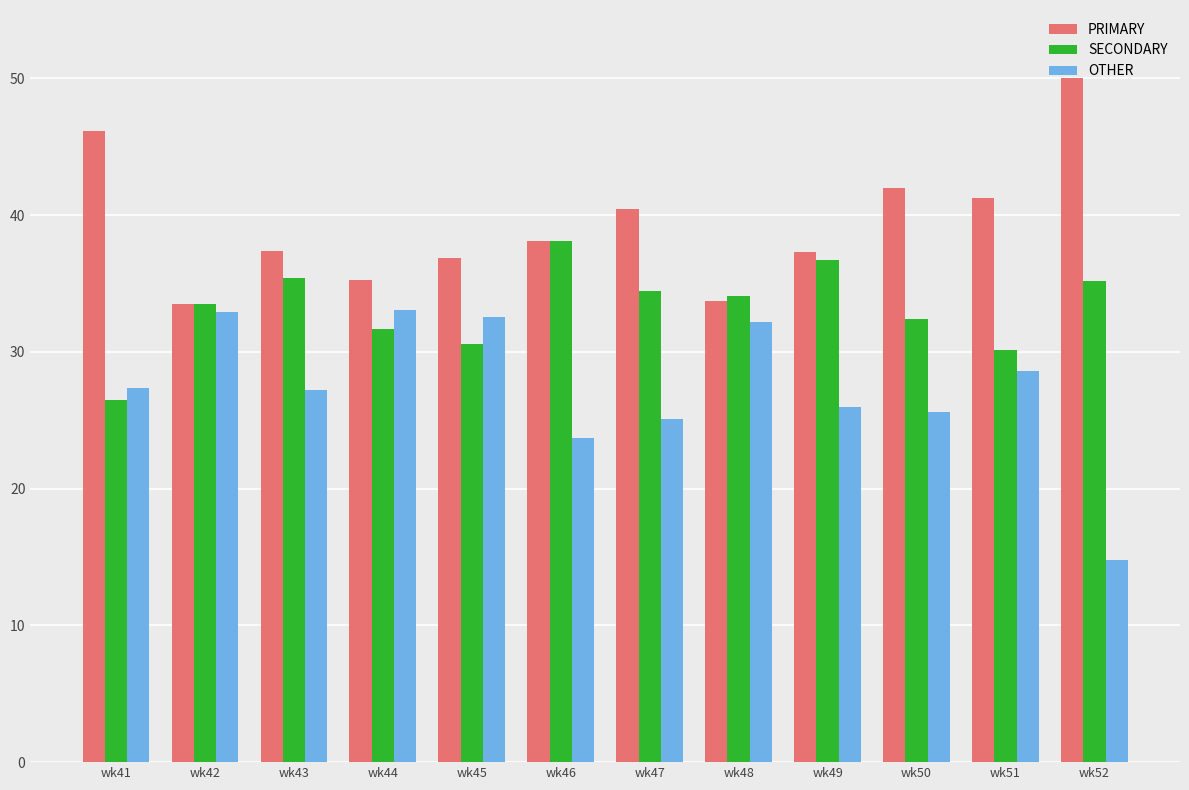

Is it true that PRIMARY equals 37.4 at wk43?

True